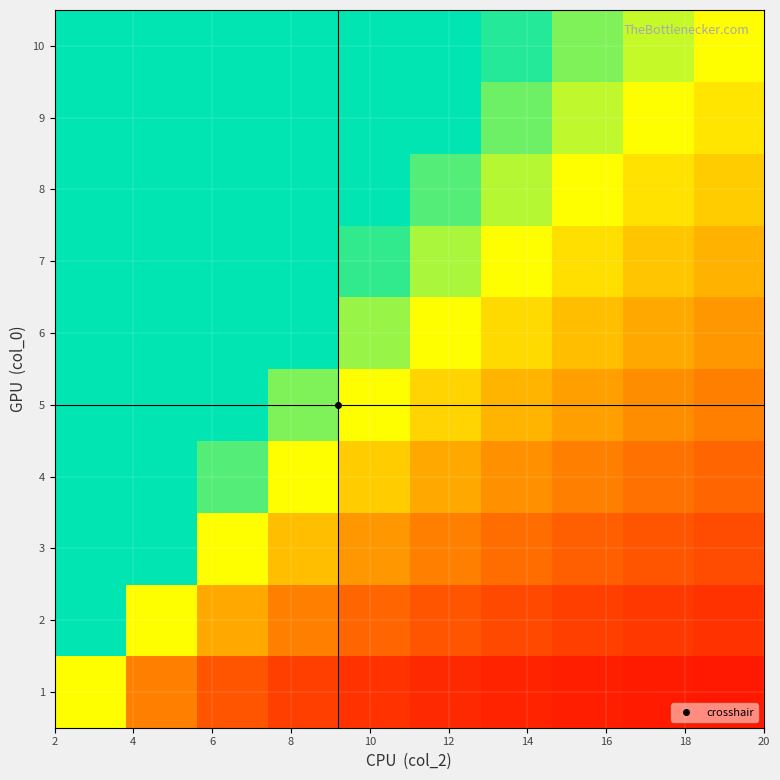

What is the minimum value shown in the chart?

0.1